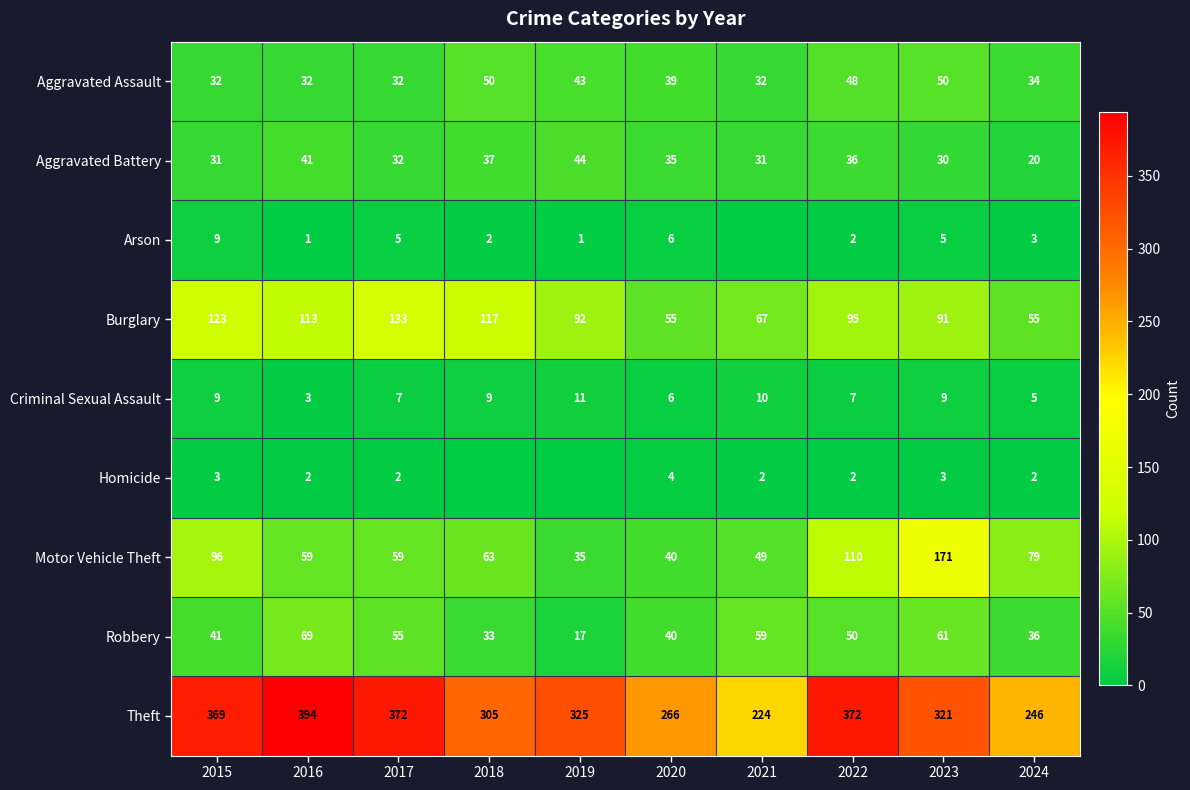

List the labels in order of Robbery value, largest first.

2016, 2023, 2021, 2017, 2022, 2015, 2020, 2024, 2018, 2019